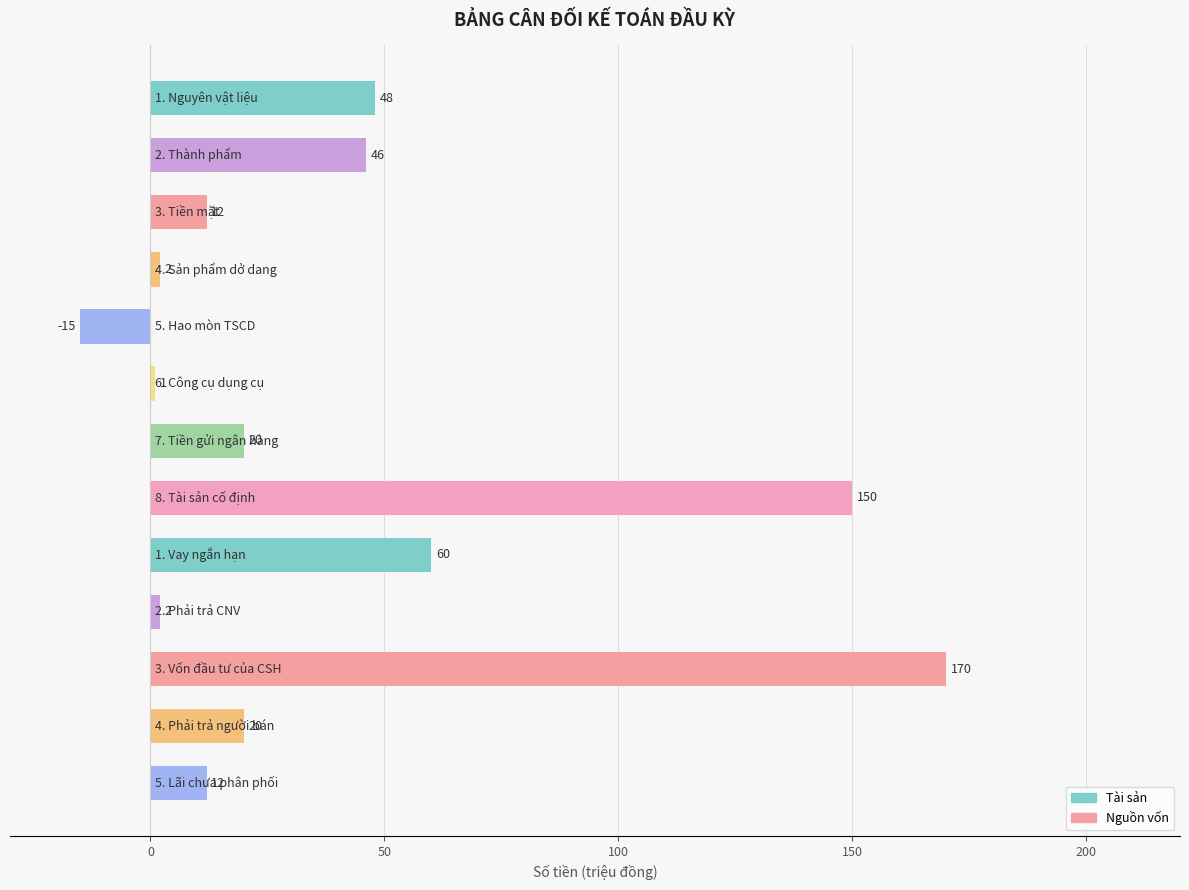

Reading top to bottom, what are all the values shown in this chart?

48	46	12	2	-15	1	20	150	60	2	170	20	12